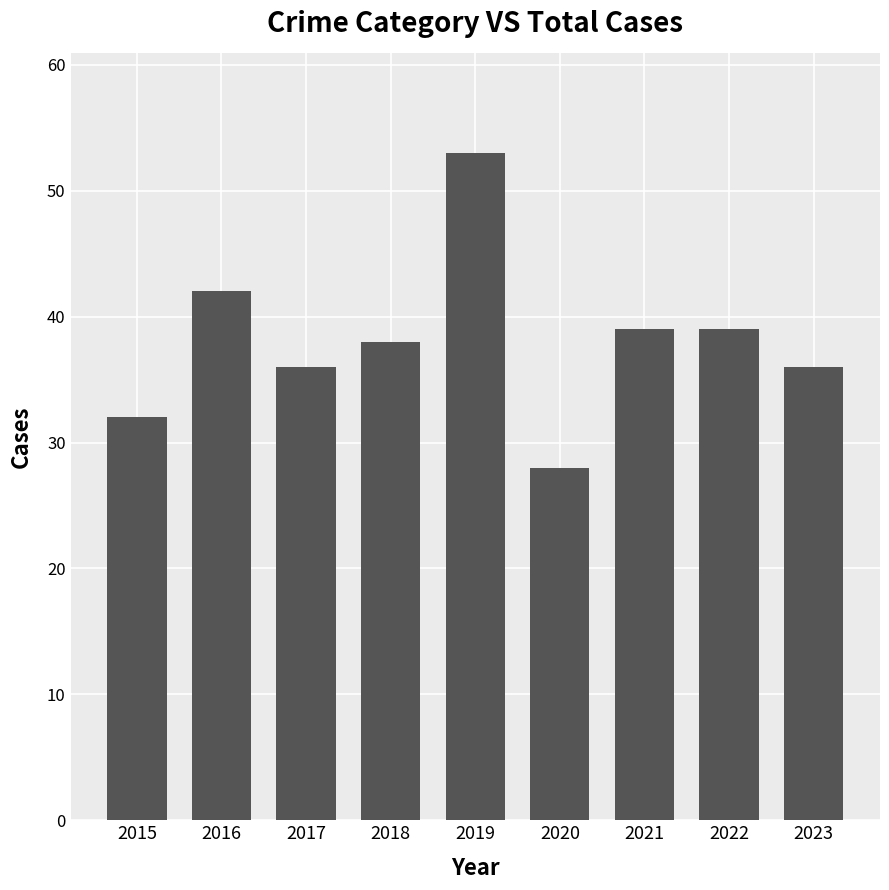

Reading right to left, extract all data points from this chart.

36	39	39	28	53	38	36	42	32